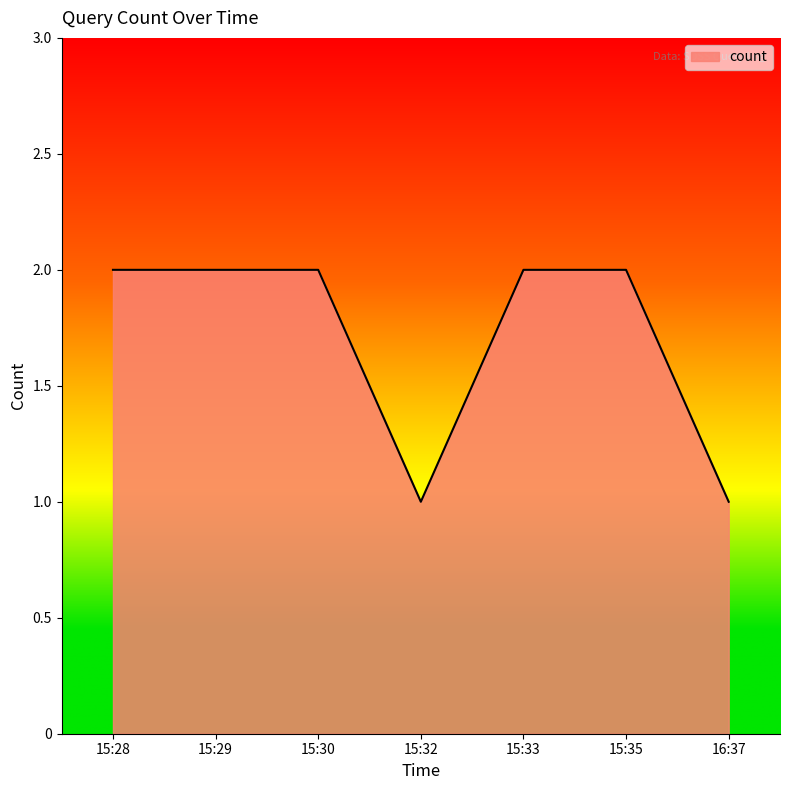

Is it true that the value at 15:33 is 1?

False